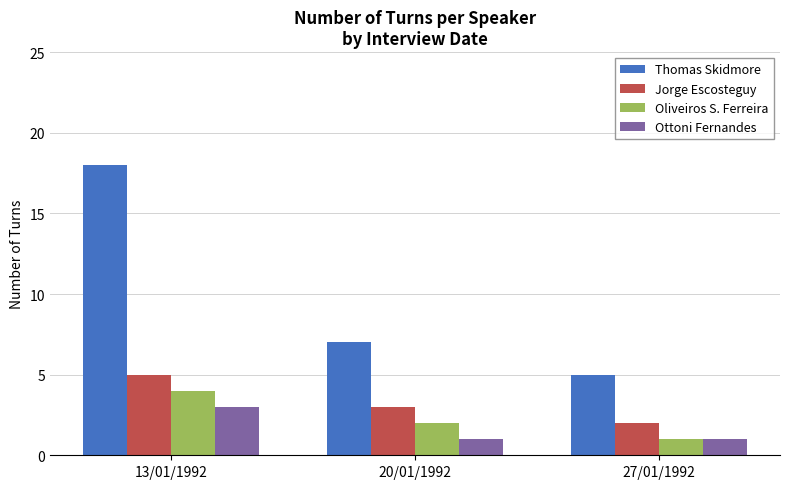

The Thomas Skidmore series shows 7 at 20/01/1992. True or false?

True